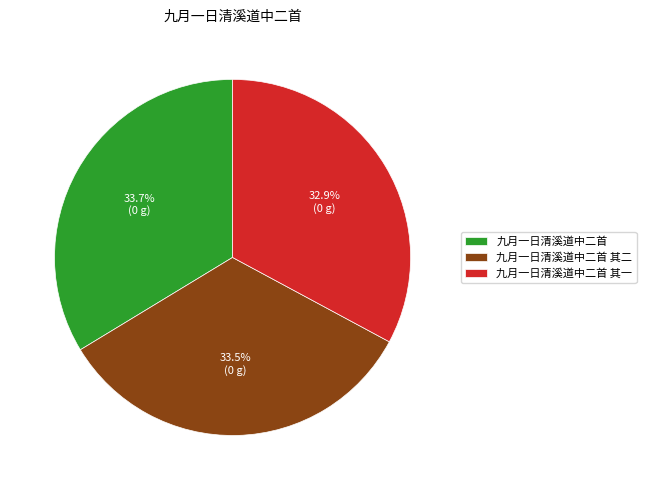

Is there a majority slice in this chart?

No